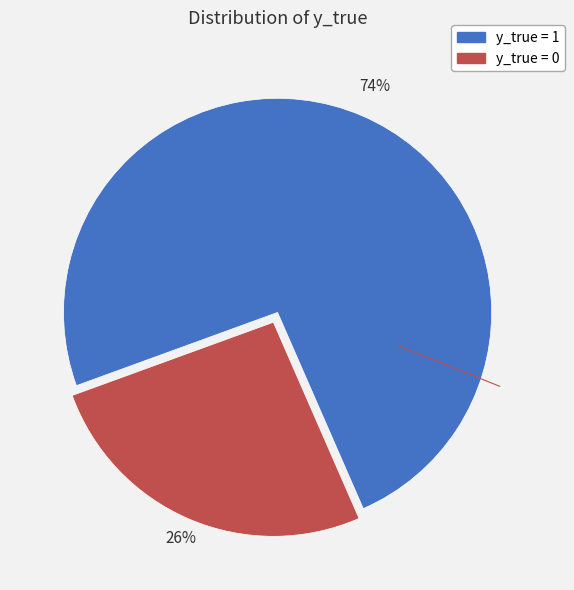

Combined, do y_true = 0 and y_true = 1 account for over 50%?

Yes